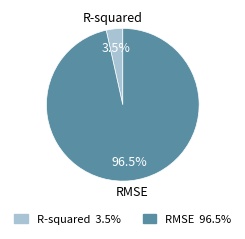

To the nearest percent, what is the difference between the largest and smallest slice percentages?

93%